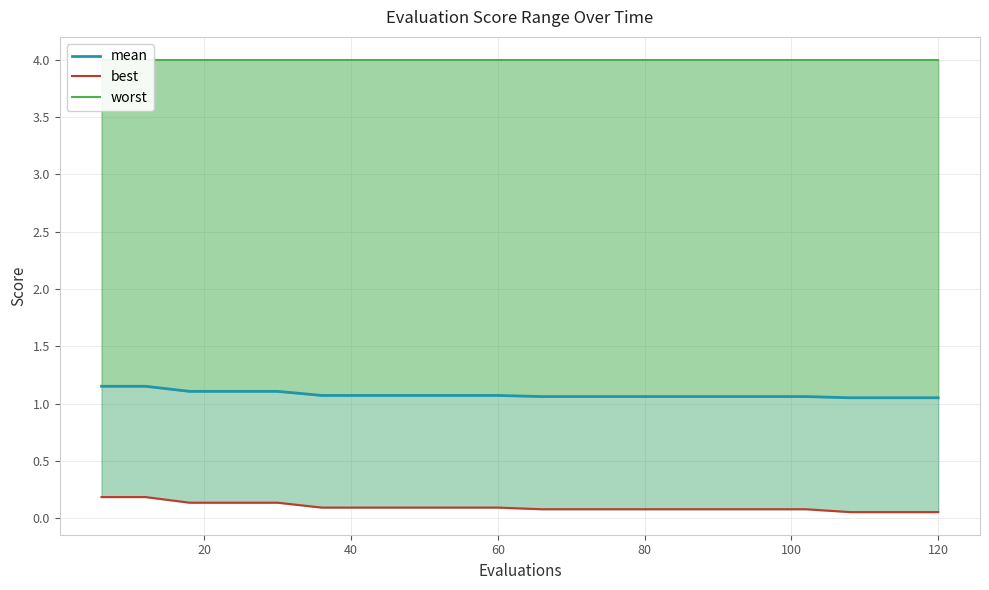

List the series in order of their overall mean, lowest first.

best, mean, worst